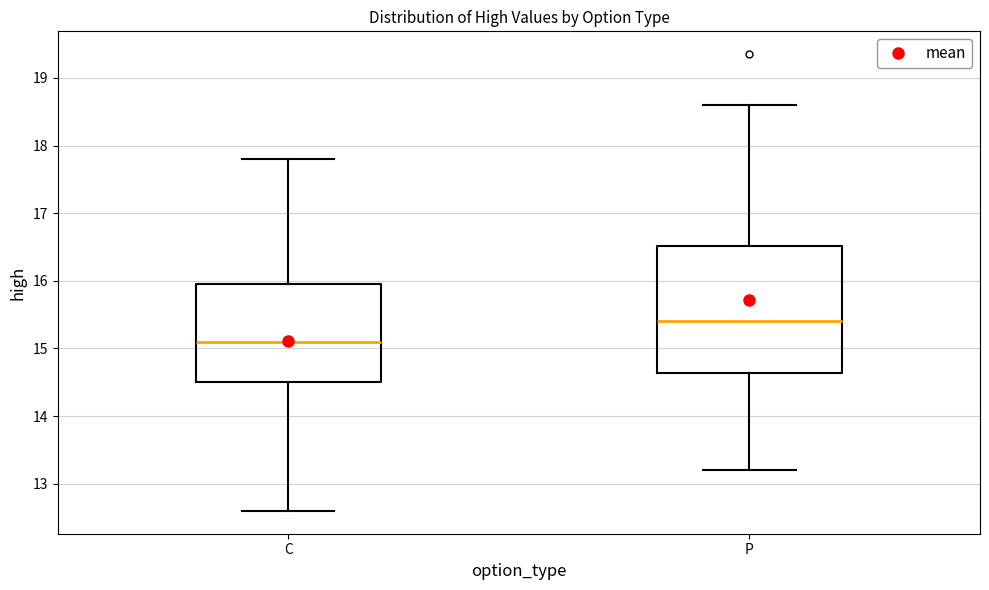

Reading left to right, read every box against the y-axis: the position of its median line, the range the box covers, and the ends of its whiskers. The values are not printed on the chart, so give them approximately, as read against the axis.

C: median 15.1, box 14.5 to 16.0, whiskers 12.6 to 17.8
P: median 15.4, box 14.6 to 16.5, whiskers 13.2 to 18.6